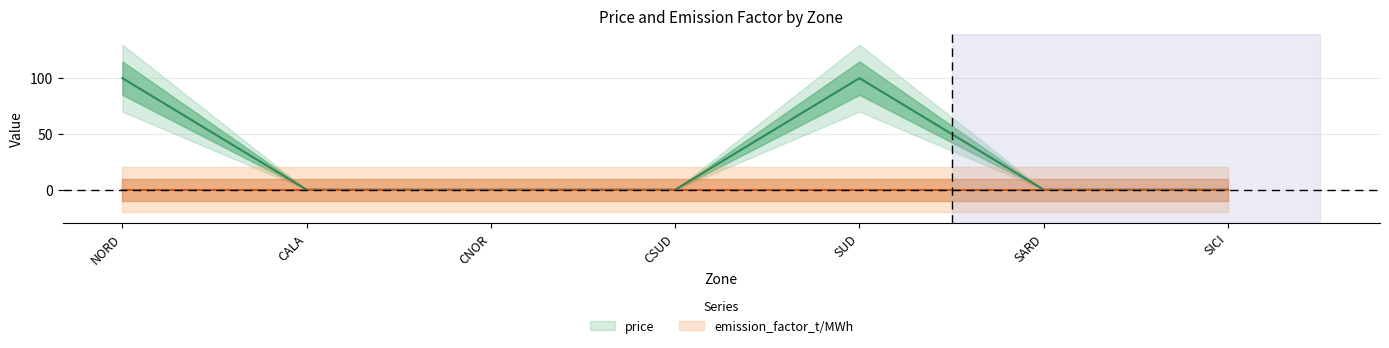

What is the average value?

29